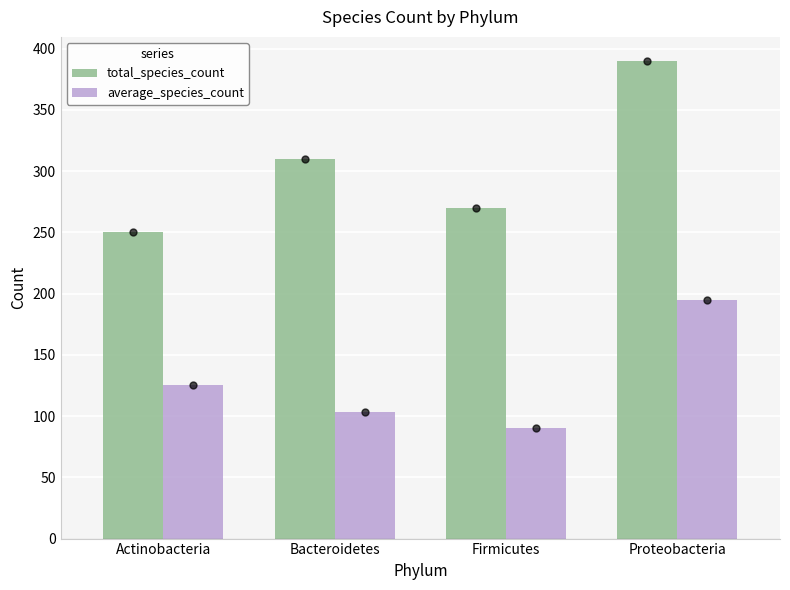

Is the value of average_species_count at Proteobacteria greater than the value of total_species_count at Firmicutes?

No